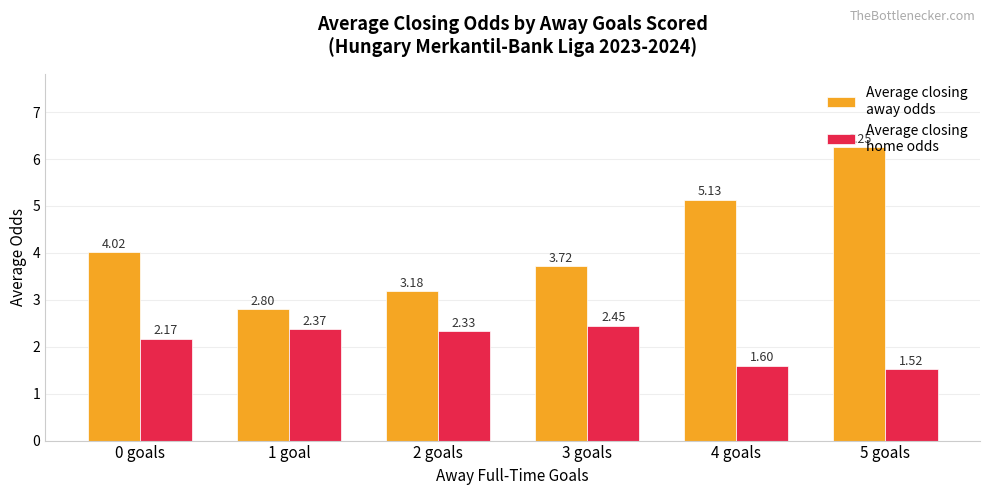

What position from the right is 1 goal?

5